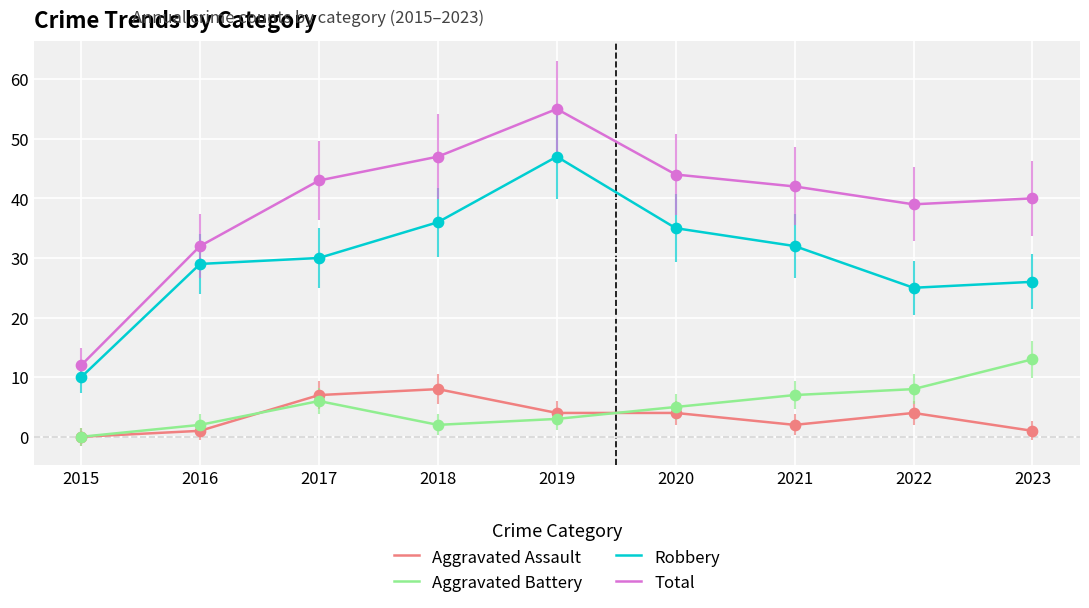

What is the total value across all series at 2017?

86